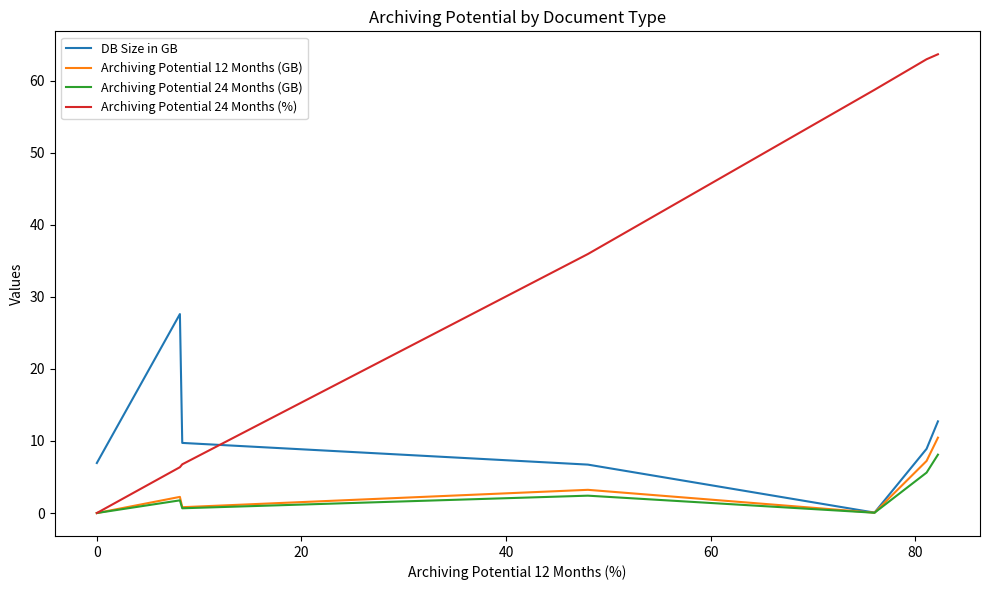

What is the maximum value for Archiving Potential 24 Months (GB)?

8.1